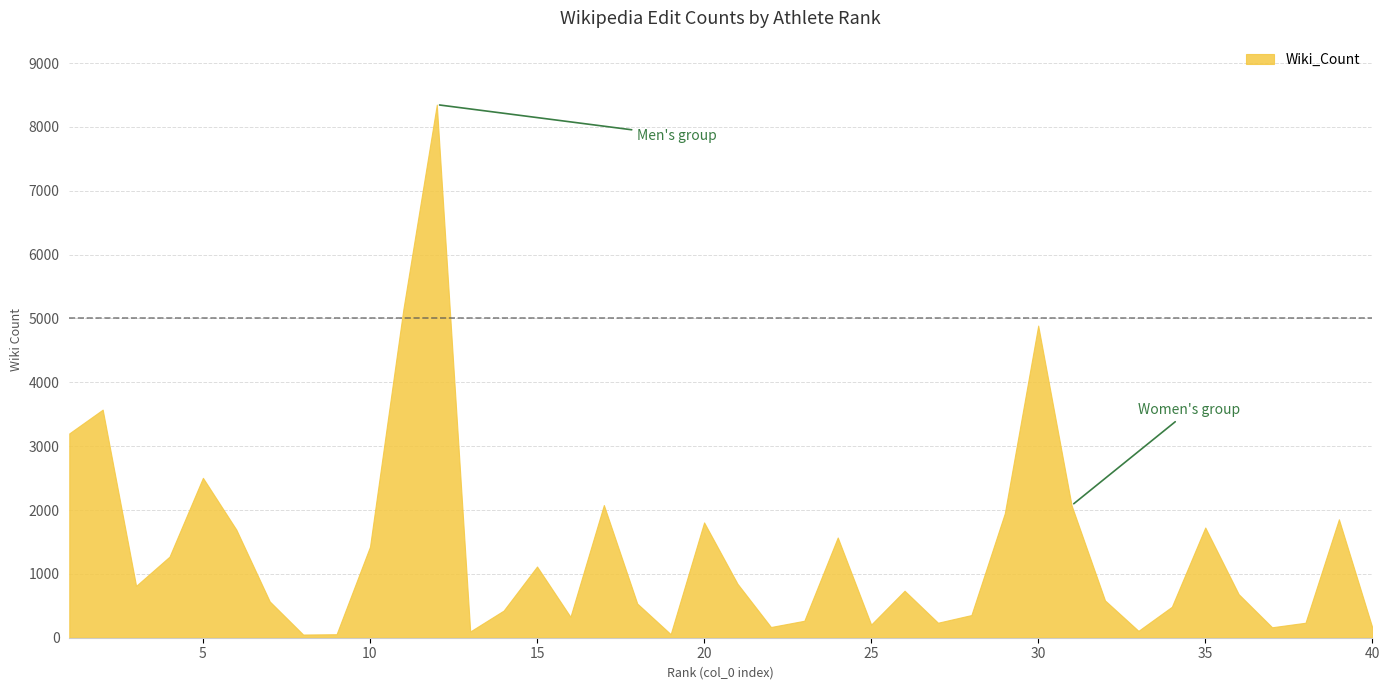

What is the smallest value displayed?

50